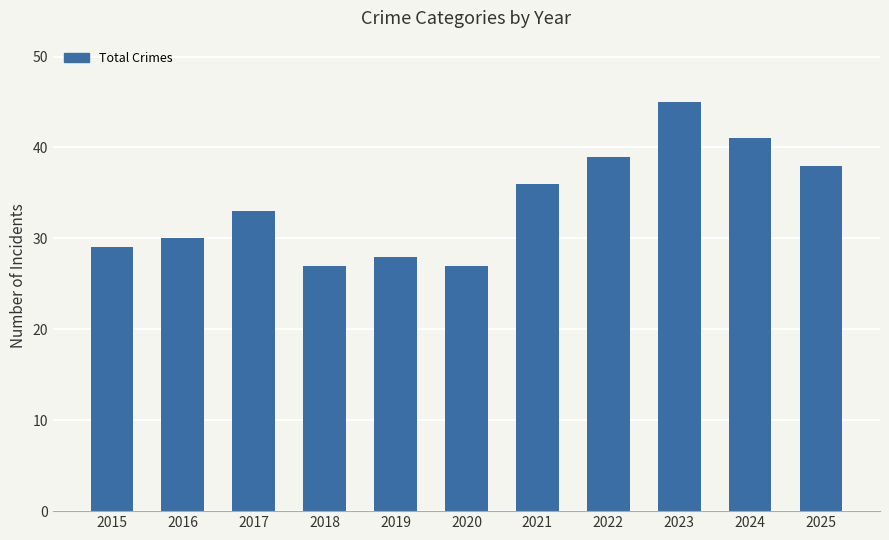

Are the bars horizontal?

No